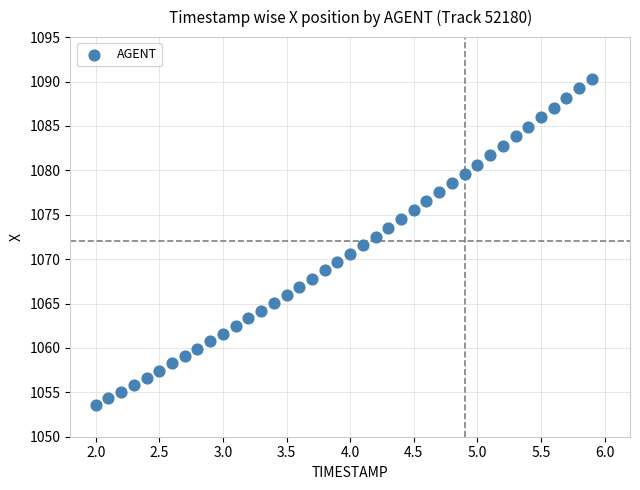

What is the range of Y values (max minus min)?

36.8